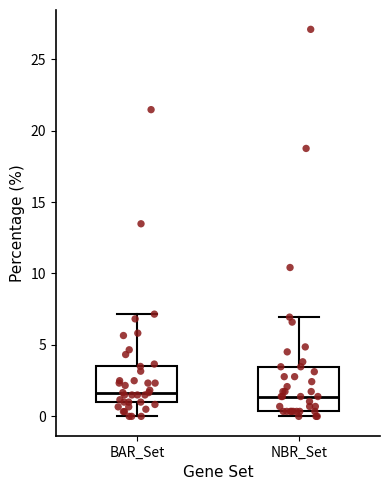

Where does the median line of the box for NBR_Set sit on the y-axis? The values are not printed on the chart, so give them approximately, as read against the axis.

1.5